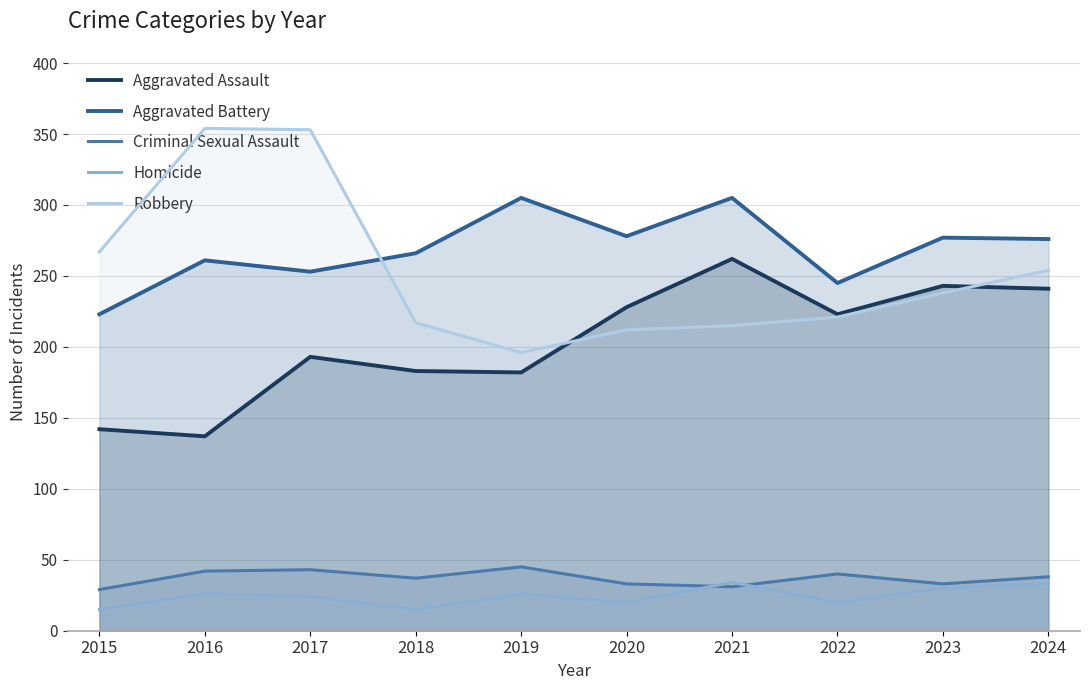

Where is the first local minimum for Homicide?

2018